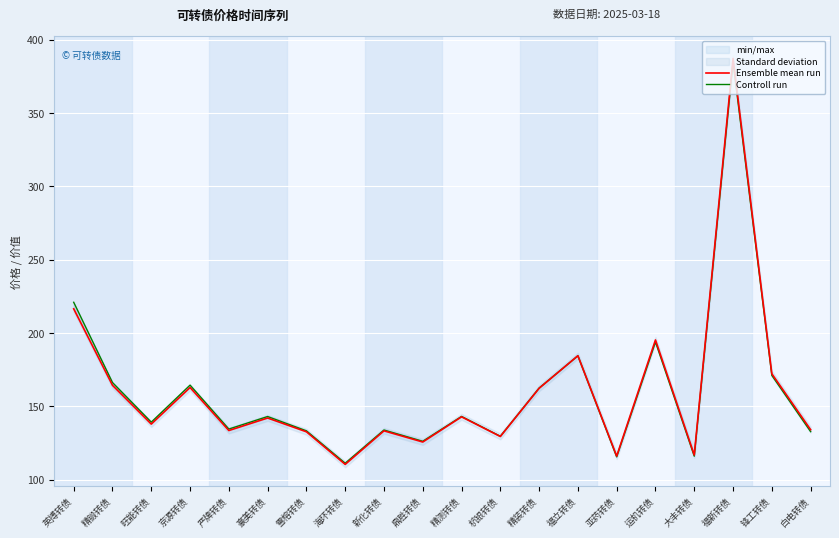

At how many categories does at least one series exceed 279?

1